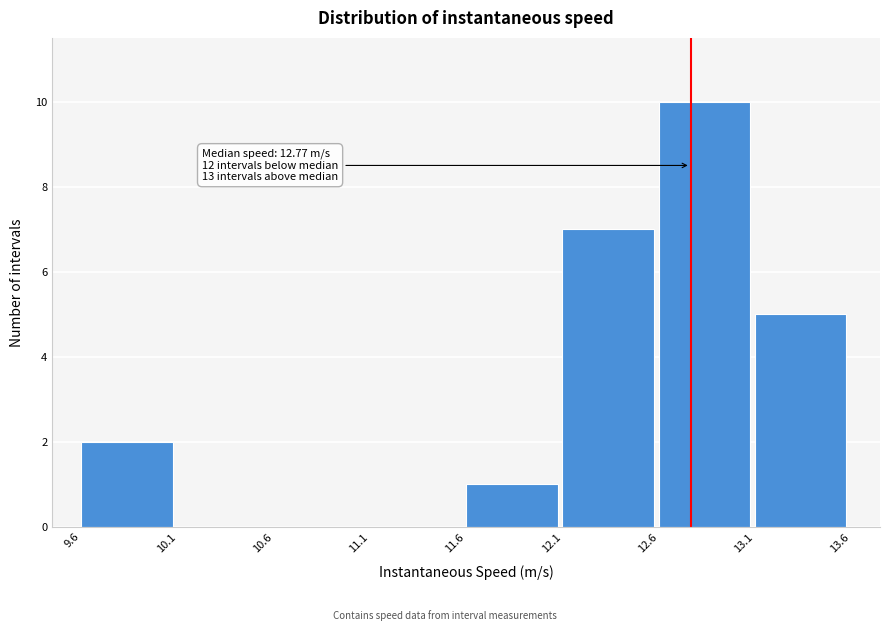

Reading right to left, transcribe all the data shown in this chart.

13.1=5	12.6=10	12.1=7	11.6=1	11.1=0	10.6=0	10.1=0	9.6=2